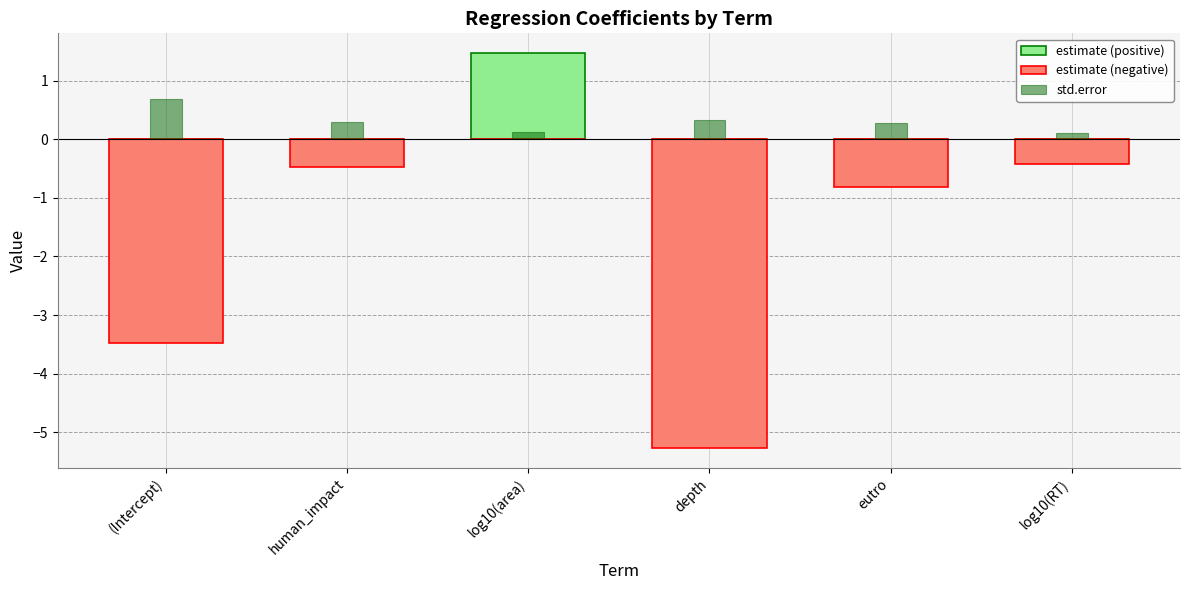

Rank the categories by estimate (negative) value from lowest to highest.

depth, (Intercept), eutro, human_impact, log10(RT), log10(area)